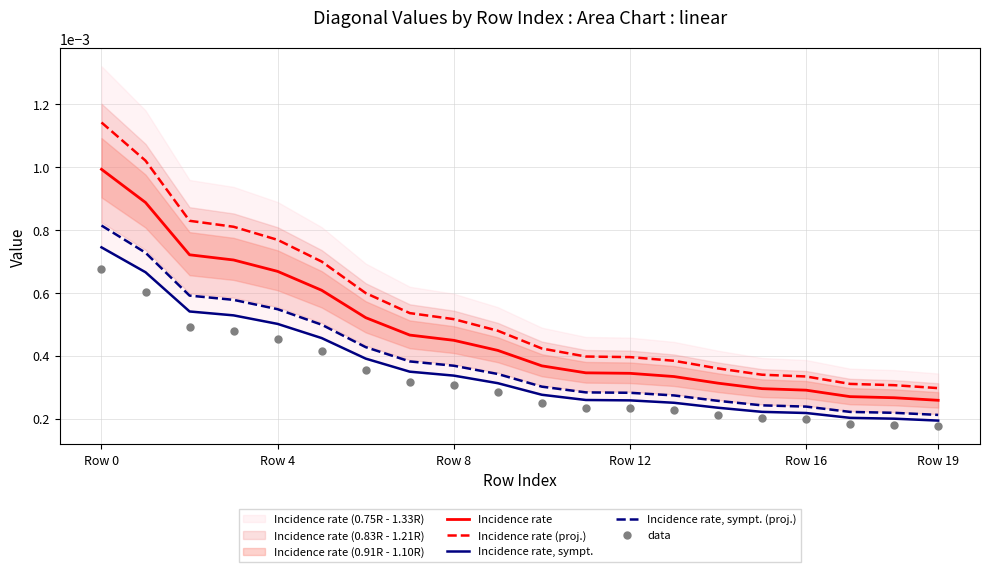

Which series contains the lowest Y value?

data